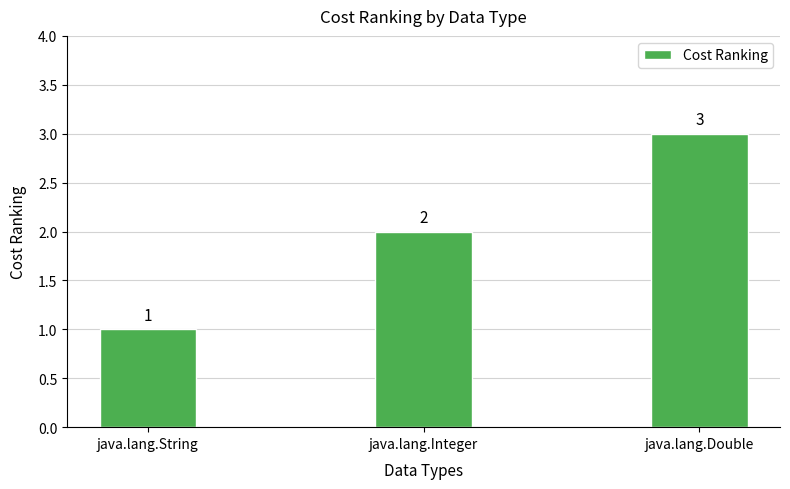

What is the difference between the maximum and minimum values?

2